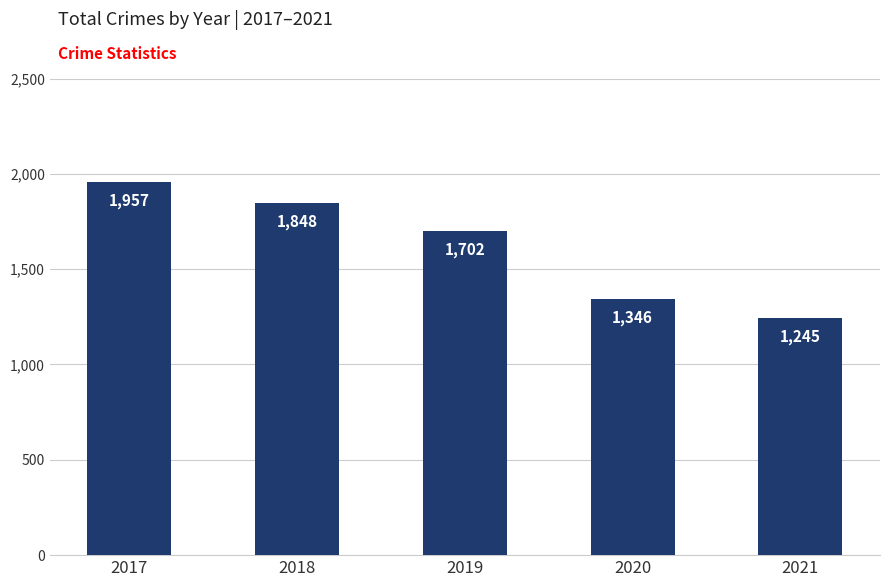

What is the sum of the values at 2019 and 2018?

3550